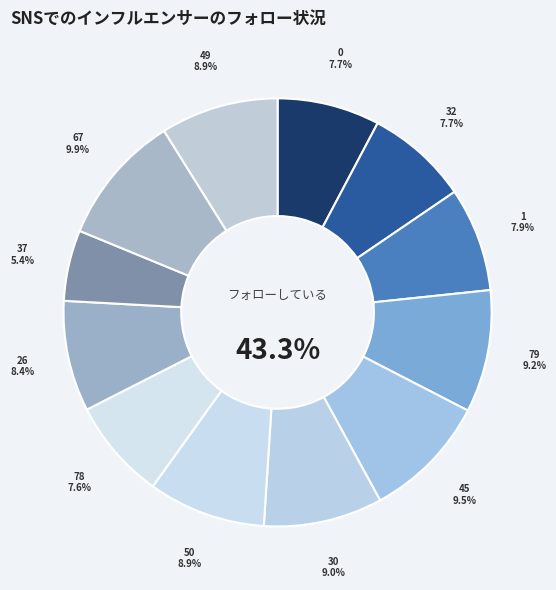

How many segments does this pie chart have?

12